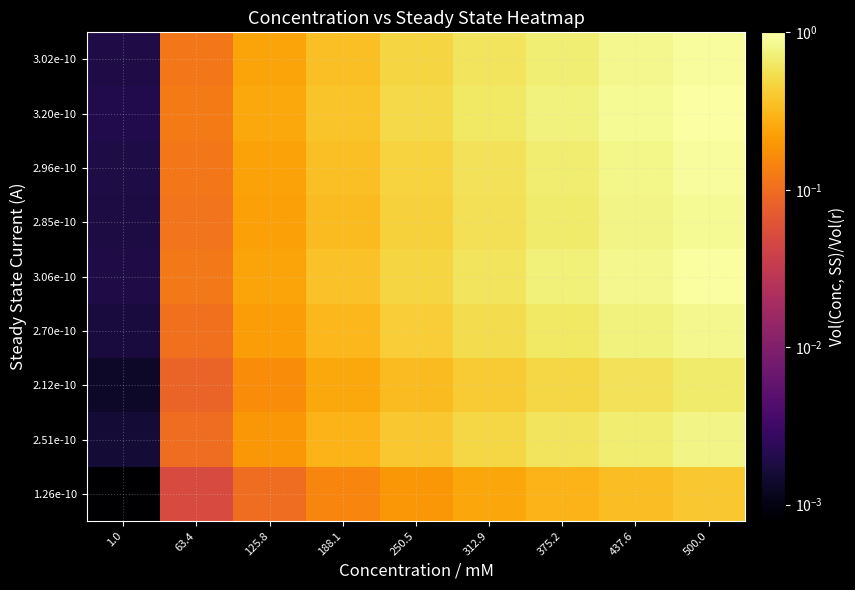

Reading left to right, list all the values displayed in this chart.

1.26e-10: 1.0=0.0	63.4=0.0	125.8=0.1	188.1=0.1	250.5=0.2	312.9=0.2	375.2=0.3	437.6=0.3	500.0=0.4
2.51e-10: 1.0=0.0	63.4=0.1	125.8=0.2	188.1=0.3	250.5=0.4	312.9=0.5	375.2=0.6	437.6=0.7	500.0=0.8
2.12e-10: 1.0=0.0	63.4=0.1	125.8=0.2	188.1=0.2	250.5=0.3	312.9=0.4	375.2=0.5	437.6=0.6	500.0=0.7
2.70e-10: 1.0=0.0	63.4=0.1	125.8=0.2	188.1=0.3	250.5=0.4	312.9=0.5	375.2=0.6	437.6=0.7	500.0=0.8
3.06e-10: 1.0=0.0	63.4=0.1	125.8=0.2	188.1=0.4	250.5=0.5	312.9=0.6	375.2=0.7	437.6=0.8	500.0=1.0
2.85e-10: 1.0=0.0	63.4=0.1	125.8=0.2	188.1=0.3	250.5=0.4	312.9=0.6	375.2=0.7	437.6=0.8	500.0=0.9
2.96e-10: 1.0=0.0	63.4=0.1	125.8=0.2	188.1=0.3	250.5=0.5	312.9=0.6	375.2=0.7	437.6=0.8	500.0=0.9
3.20e-10: 1.0=0.0	63.4=0.1	125.8=0.3	188.1=0.4	250.5=0.5	312.9=0.6	375.2=0.8	437.6=0.9	500.0=1.0
3.02e-10: 1.0=0.0	63.4=0.1	125.8=0.2	188.1=0.4	250.5=0.5	312.9=0.6	375.2=0.7	437.6=0.8	500.0=0.9